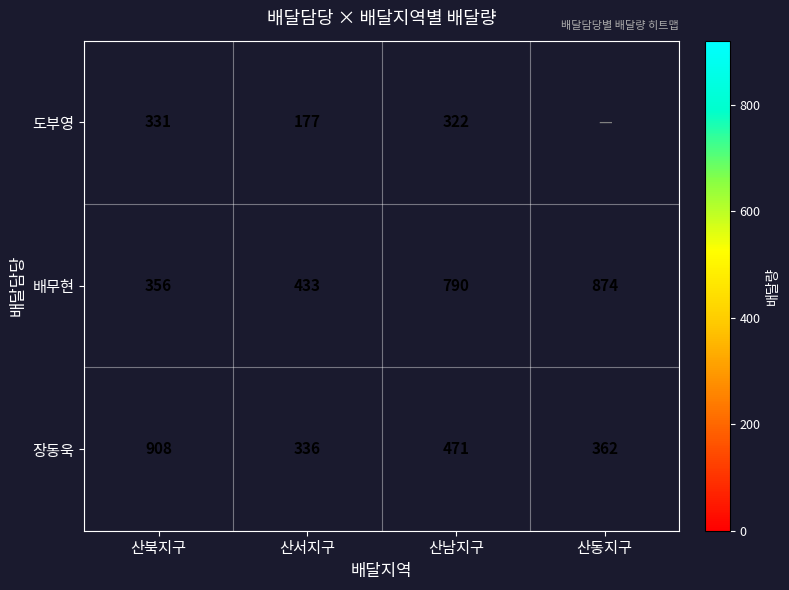

Which category has the lowest value across all series?

산서지구